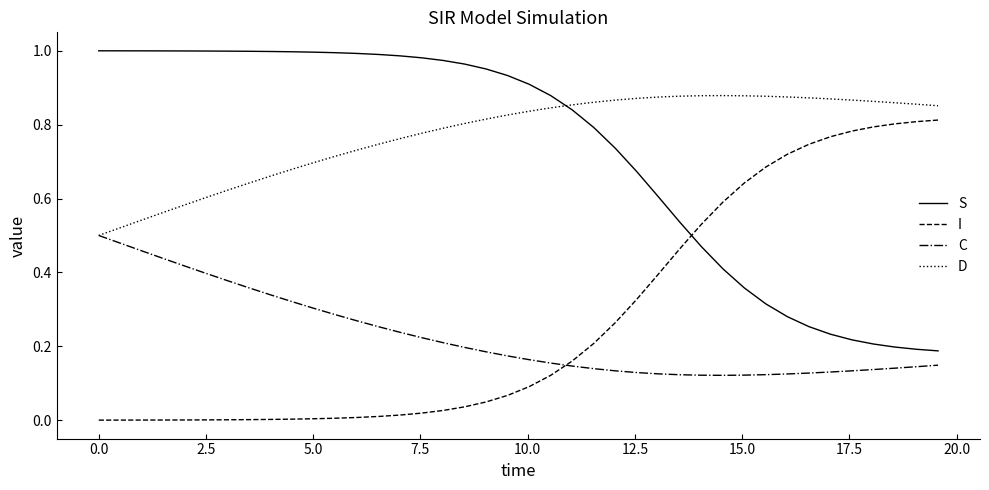

In C, how many points are lower than both neighbors (excluding endpoints)?

1